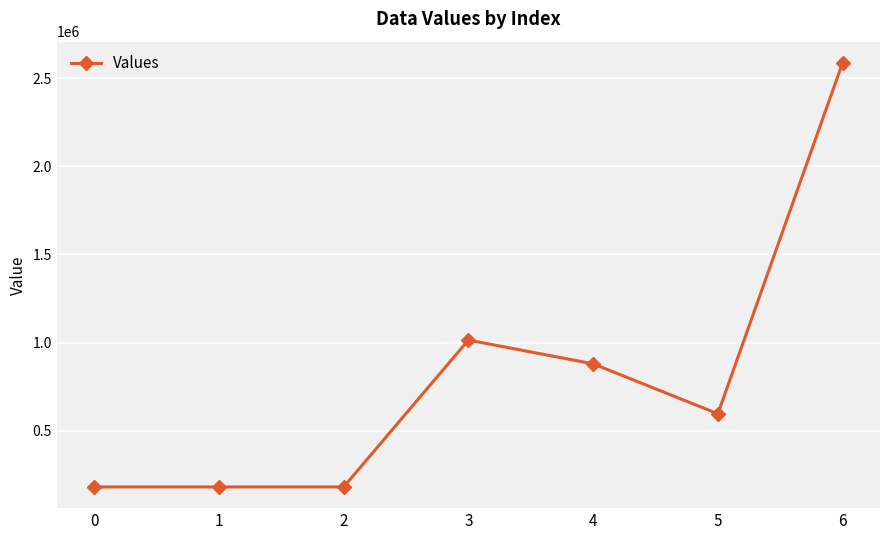

How many lines are shown in the chart?

1